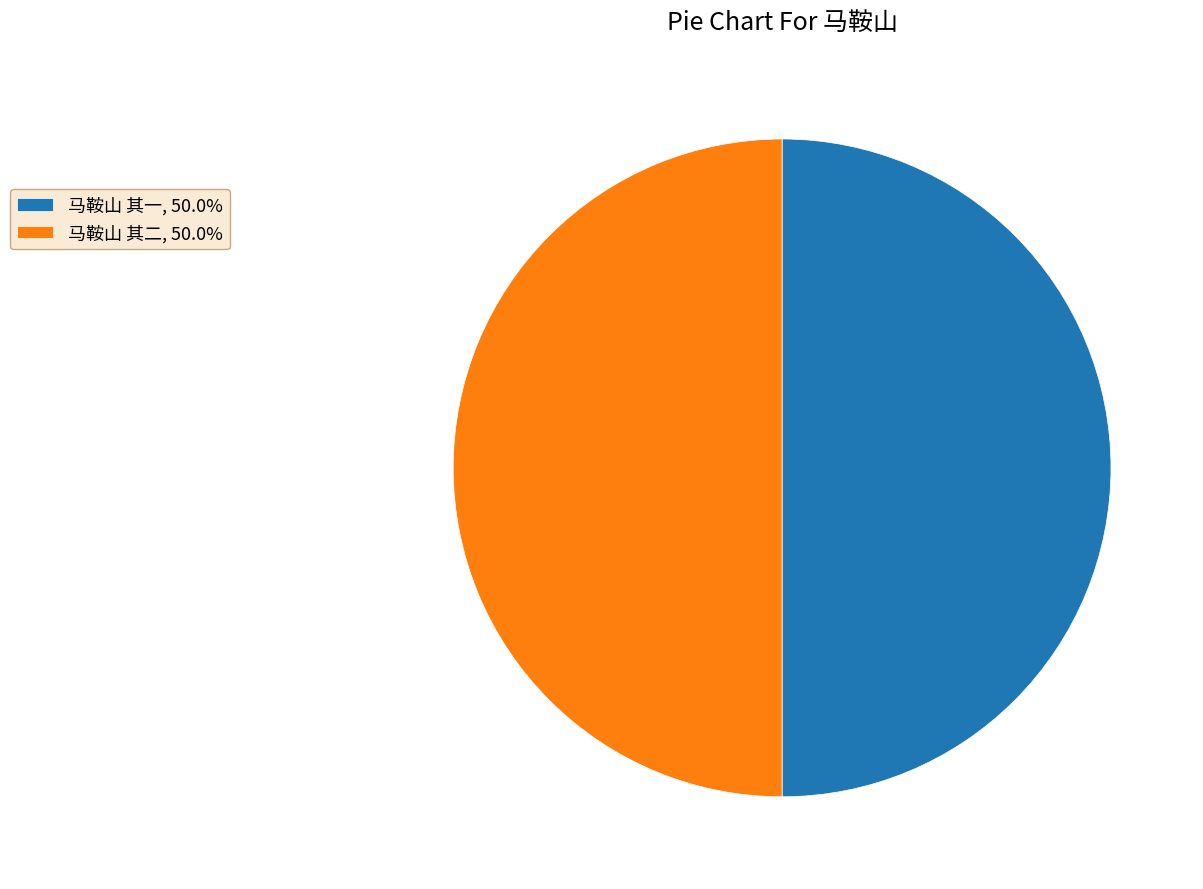

Is the sum of 马鞍山 其二, 50.0% and 马鞍山 其一, 50.0% greater than half?

Yes